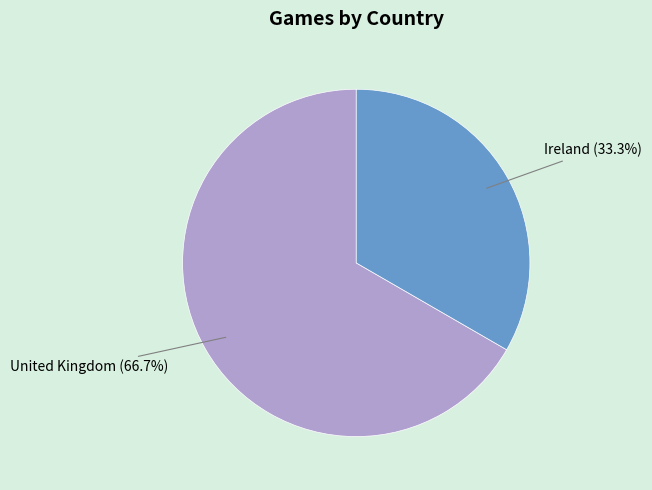

Which category accounts for the majority?

United Kingdom